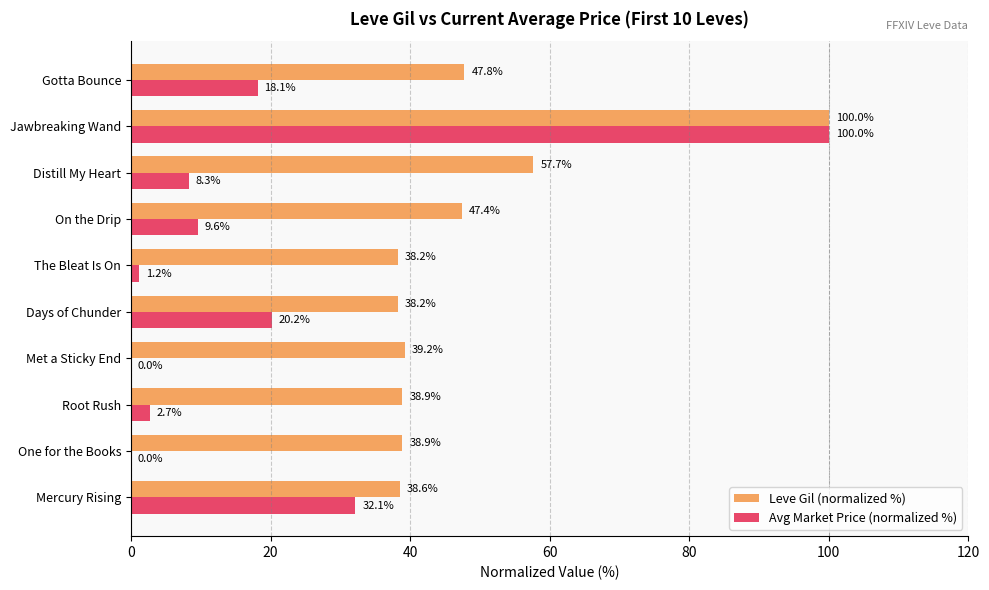

How many series are shown in this chart?

2